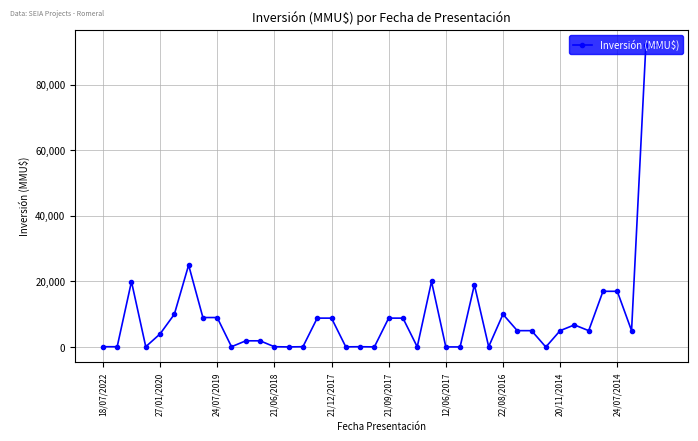

How many categories are shown in the chart?

40